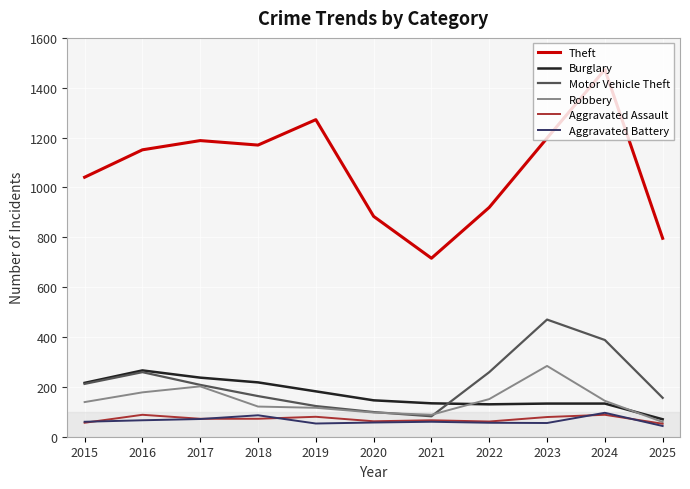

True or false: Motor Vehicle Theft and Theft intersect in this chart.

False